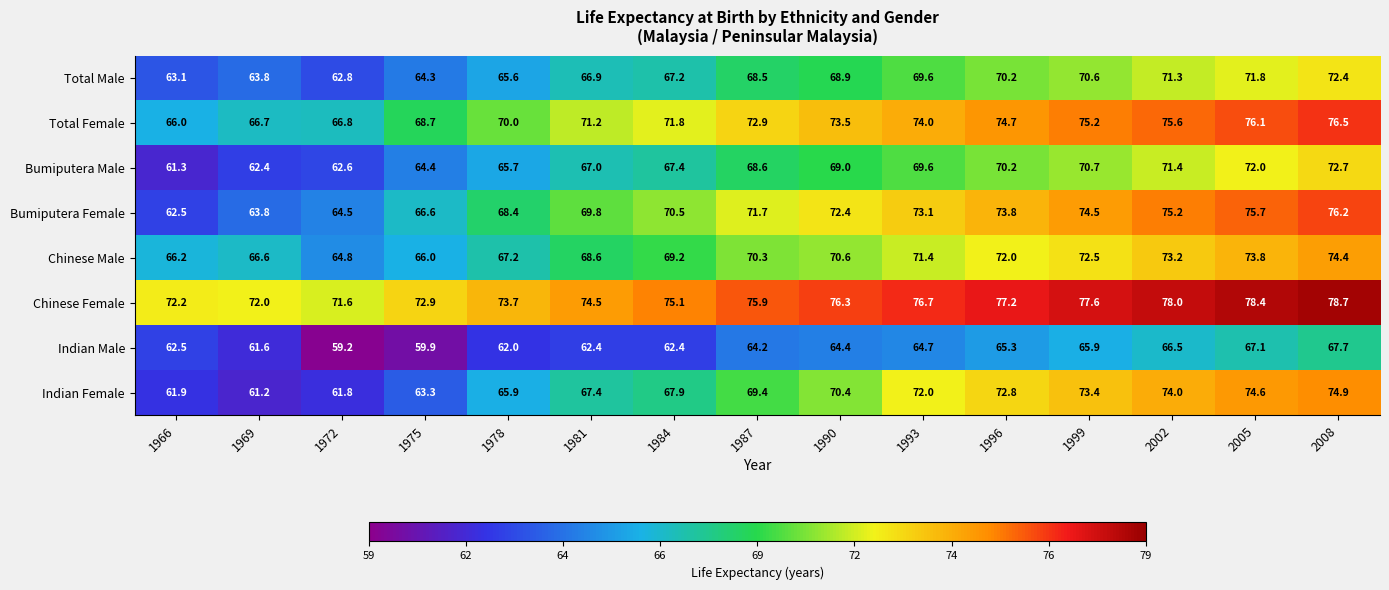

The Bumiputera Female series shows 72.4 at 1990. True or false?

True